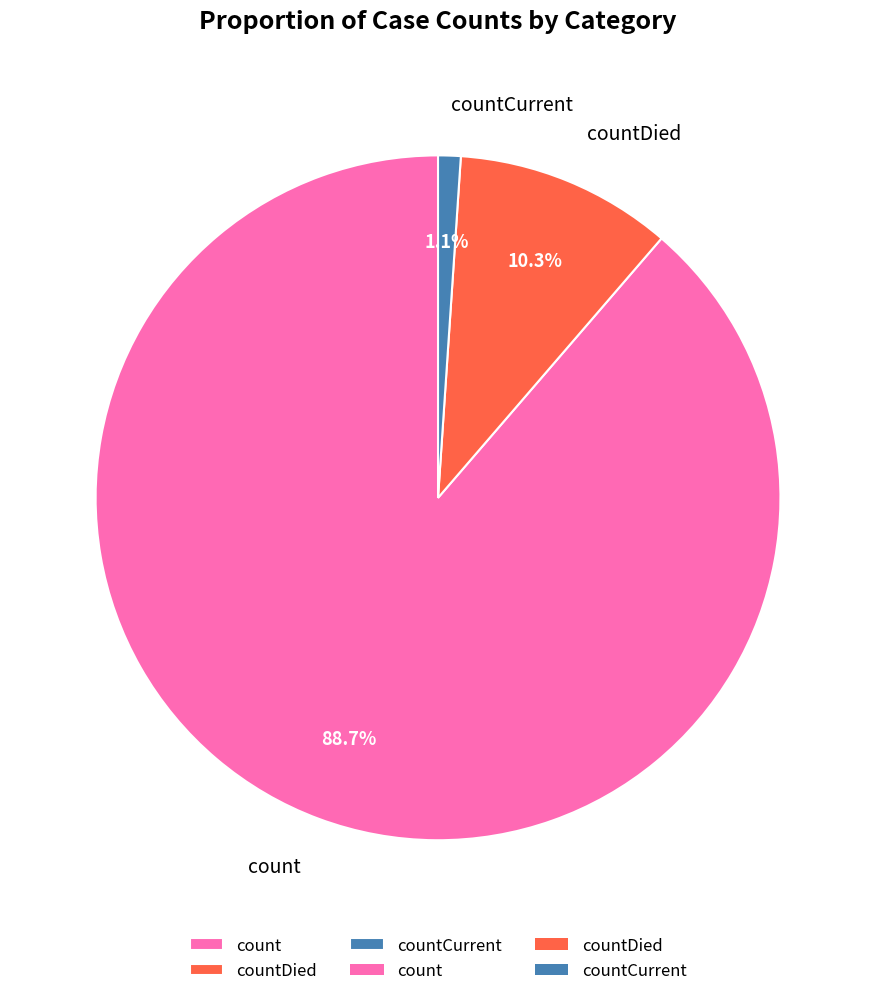

To the nearest percent, what is the difference between the count and countCurrent slice percentages?

88%